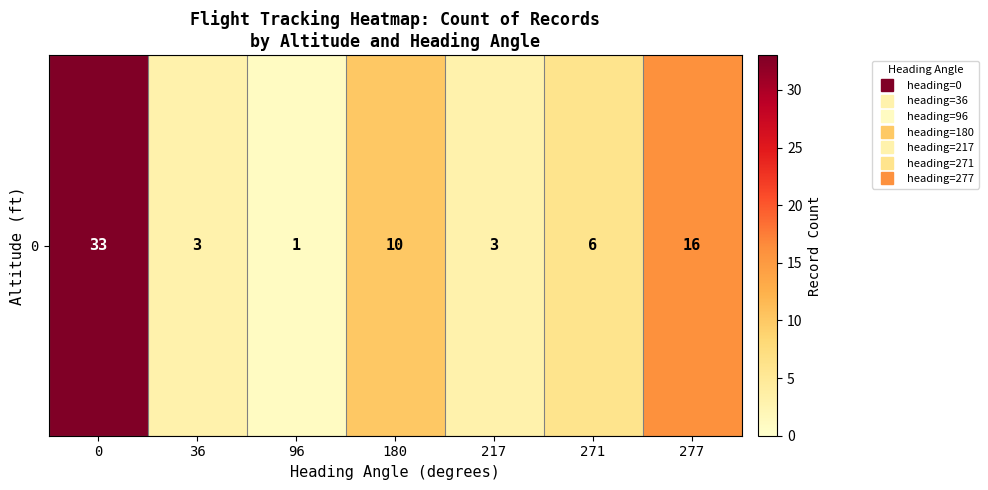

Which label corresponds to the smallest value in the chart?

96